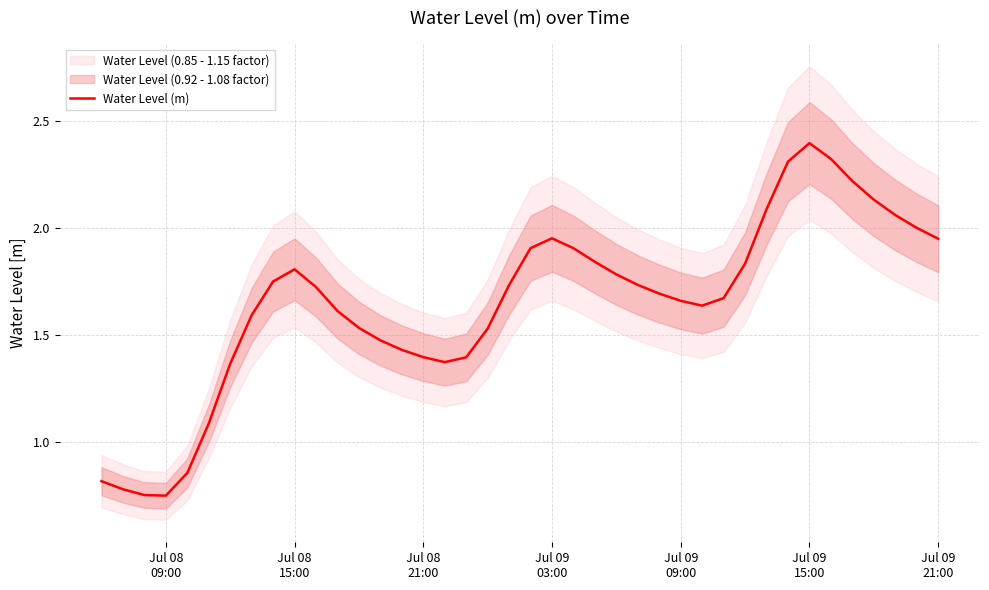

What is the average value?

1.6